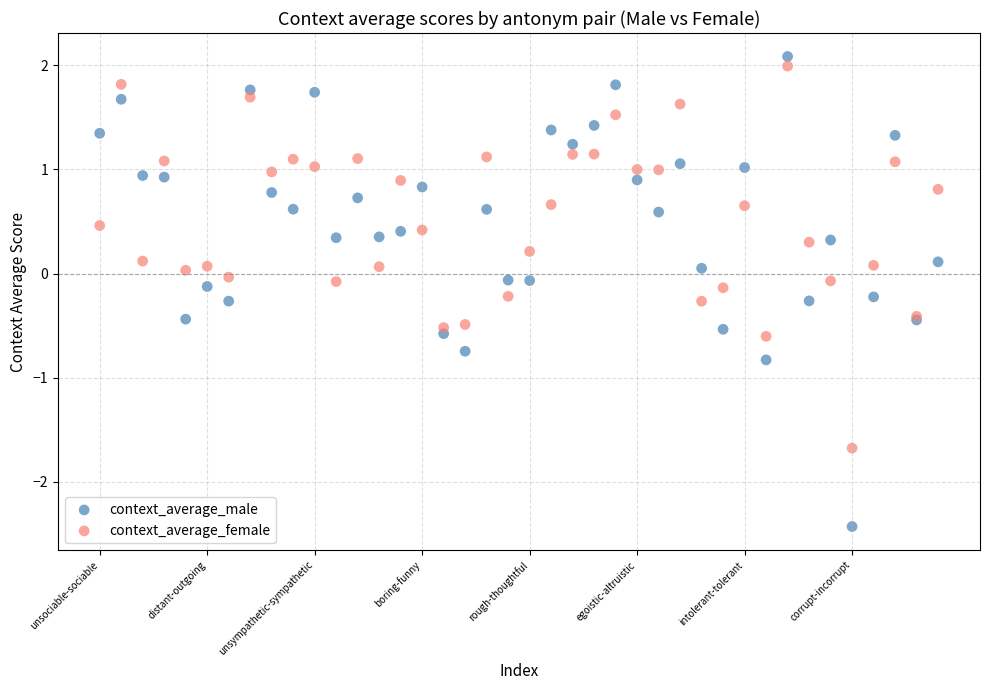

Which series has the widest spread of Y values?

context_average_male